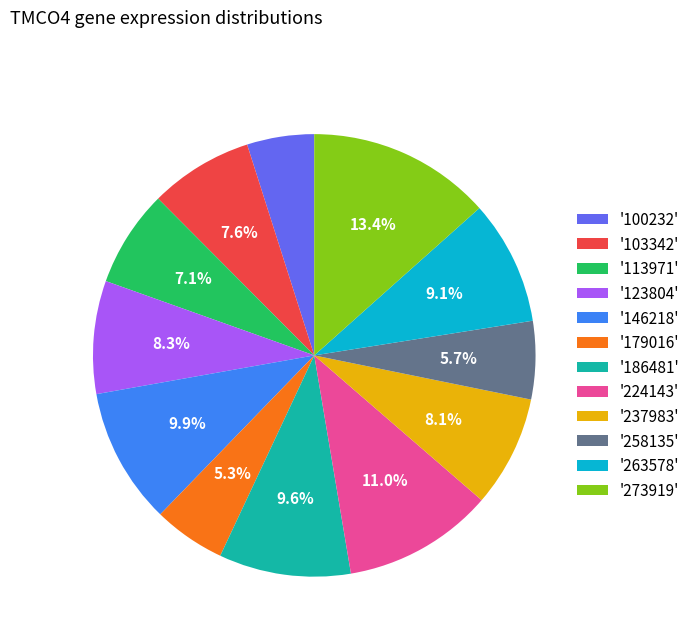

How much of the chart is everything except '237983'?

91.9%